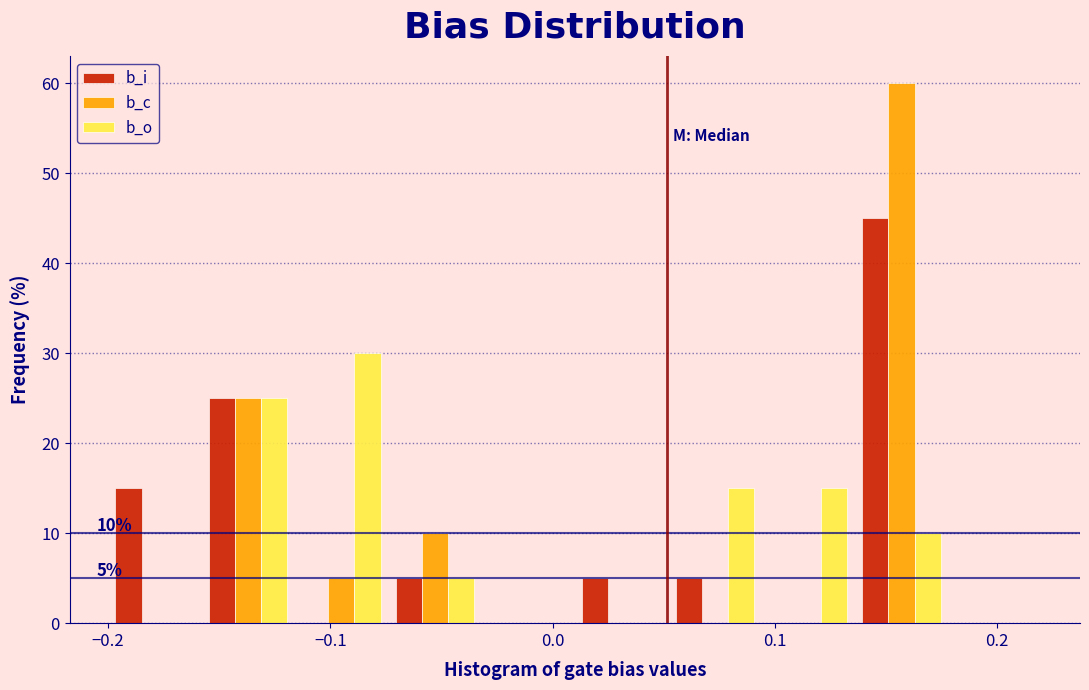

In the b_o series, which range on the x-axis has the tallest bar?

-0.116 to -0.074